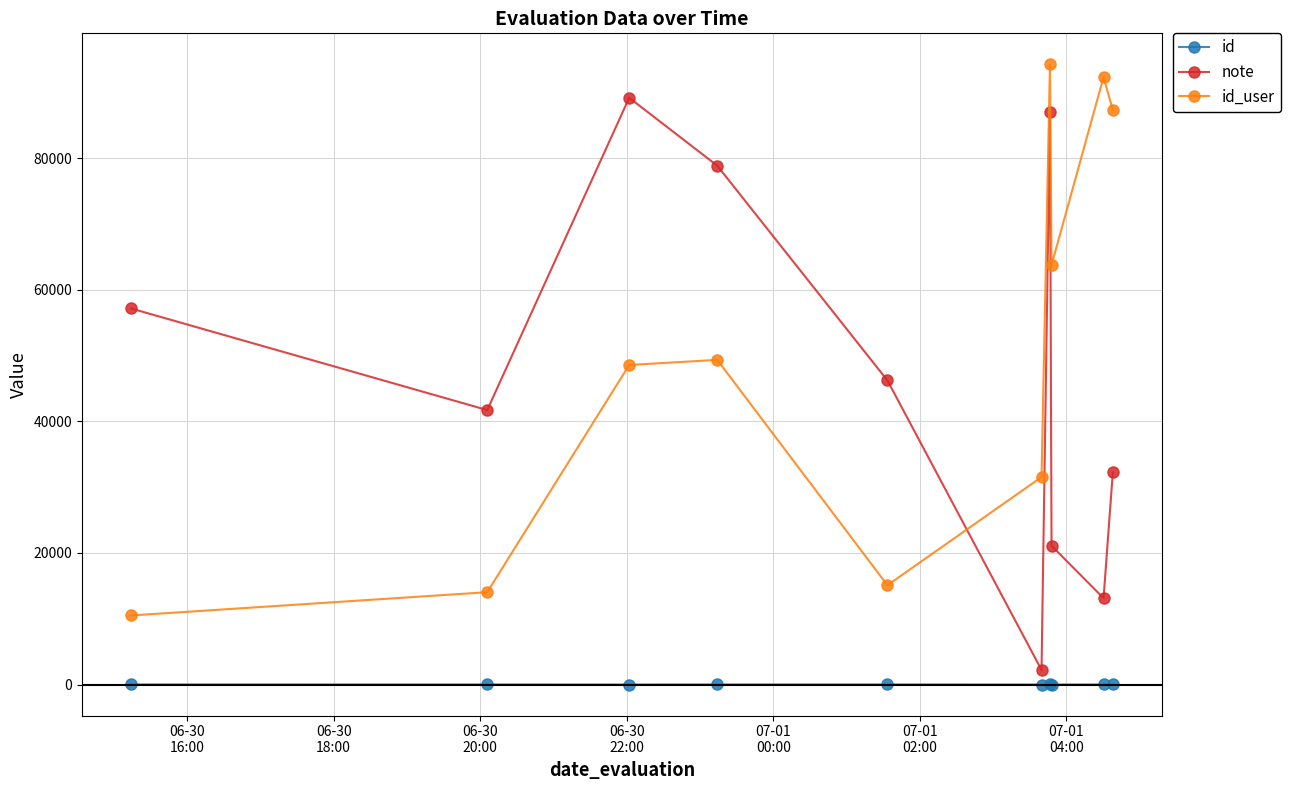

List the series in order of their peak value, highest first.

id_user, note, id